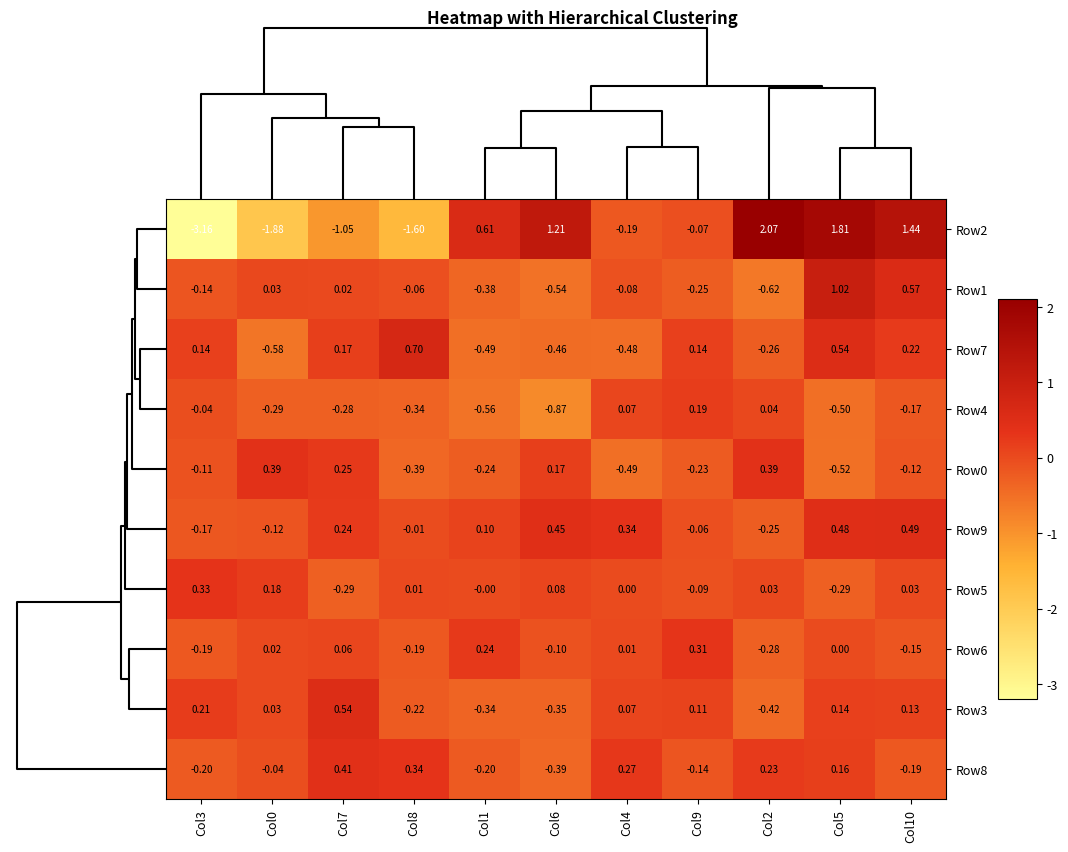

How many data points does each series have?

11